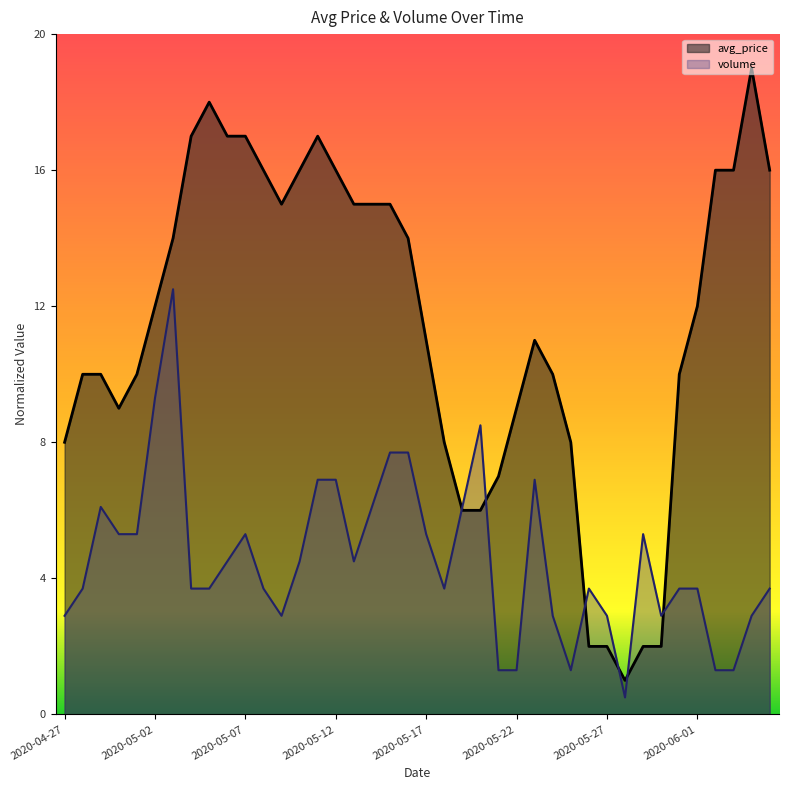

How many series are shown in this chart?

2